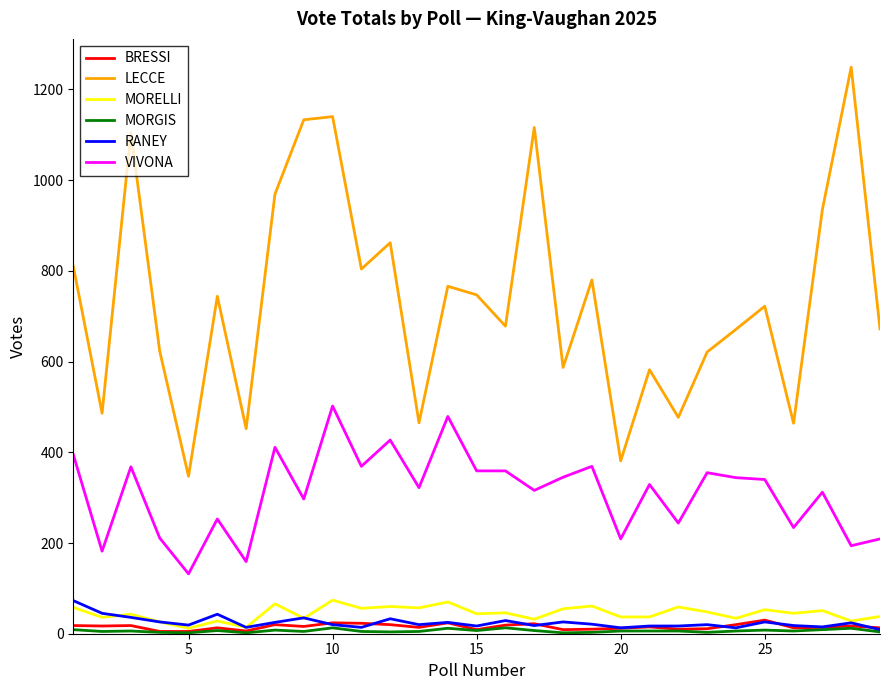

What is the highest value of the BRESSI series?

30